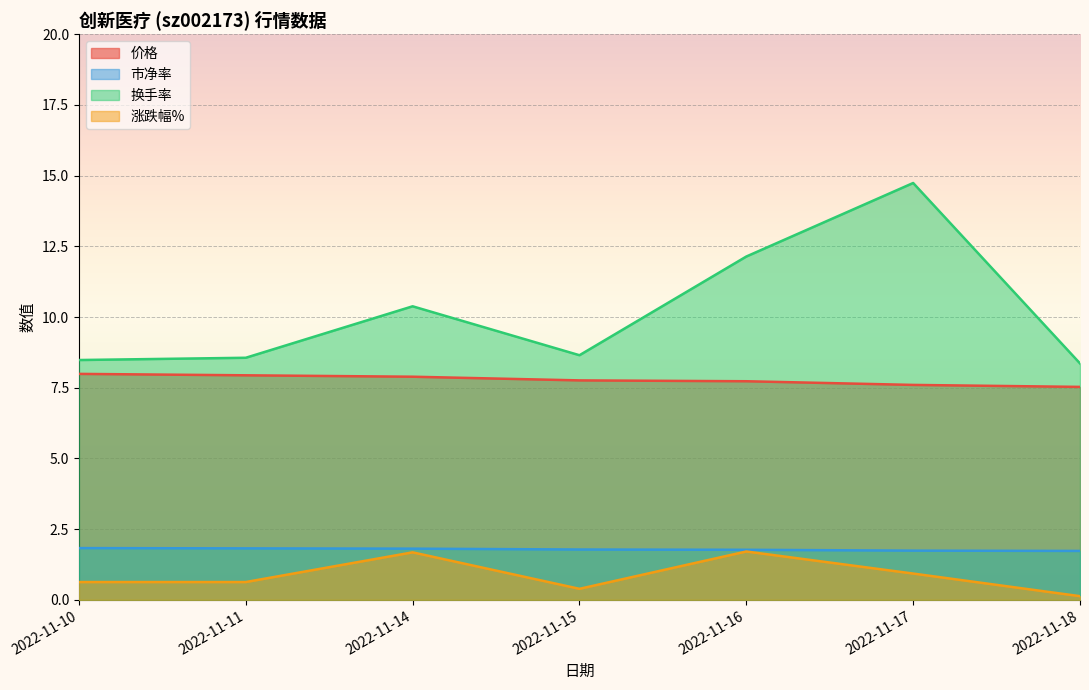

Which series has the largest total across all categories?

换手率